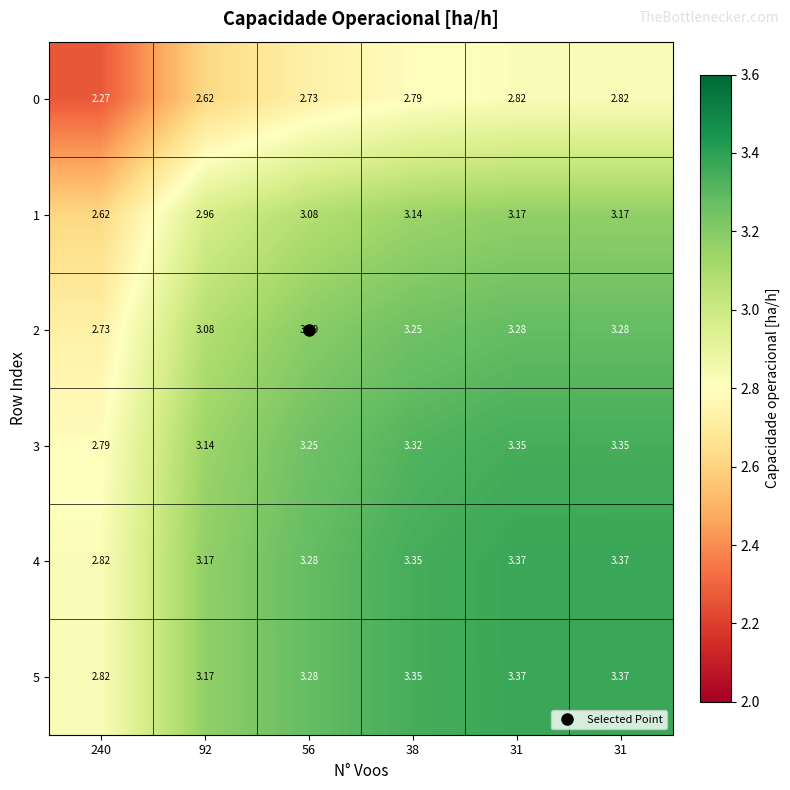

Count the number of categories in the chart.

6